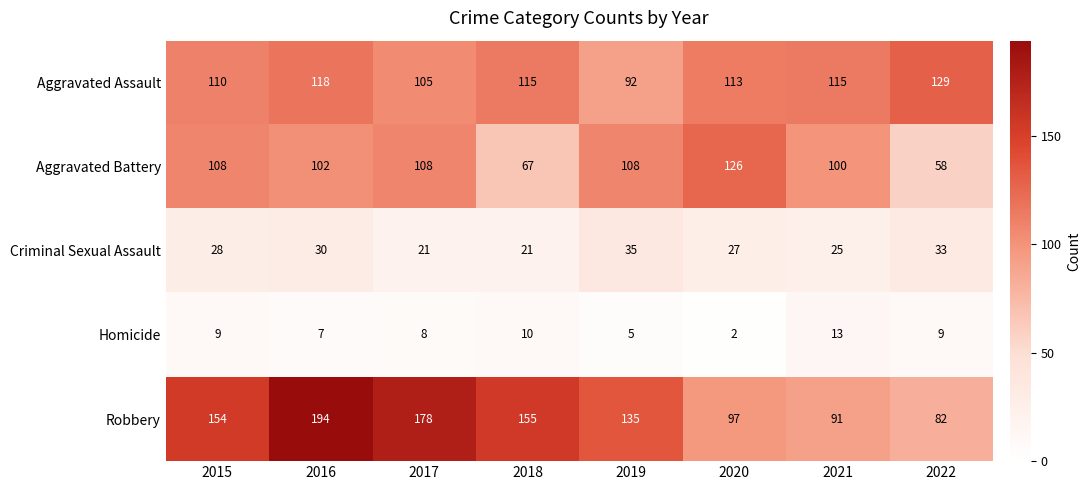

What is the greatest value displayed?

194